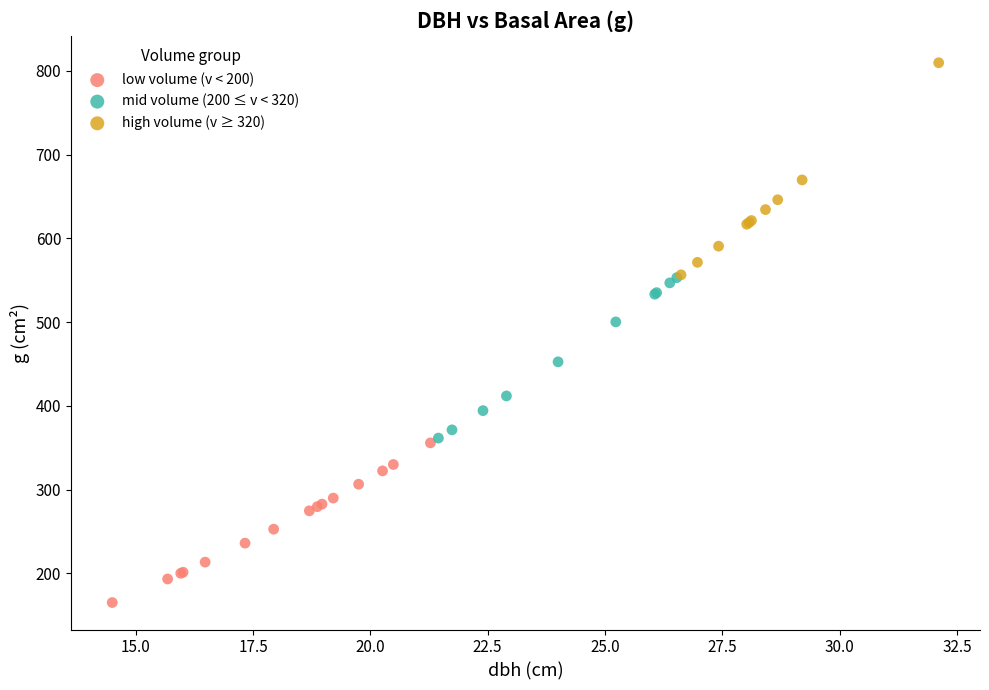

Which series reaches the minimum Y coordinate?

low volume (v < 200)